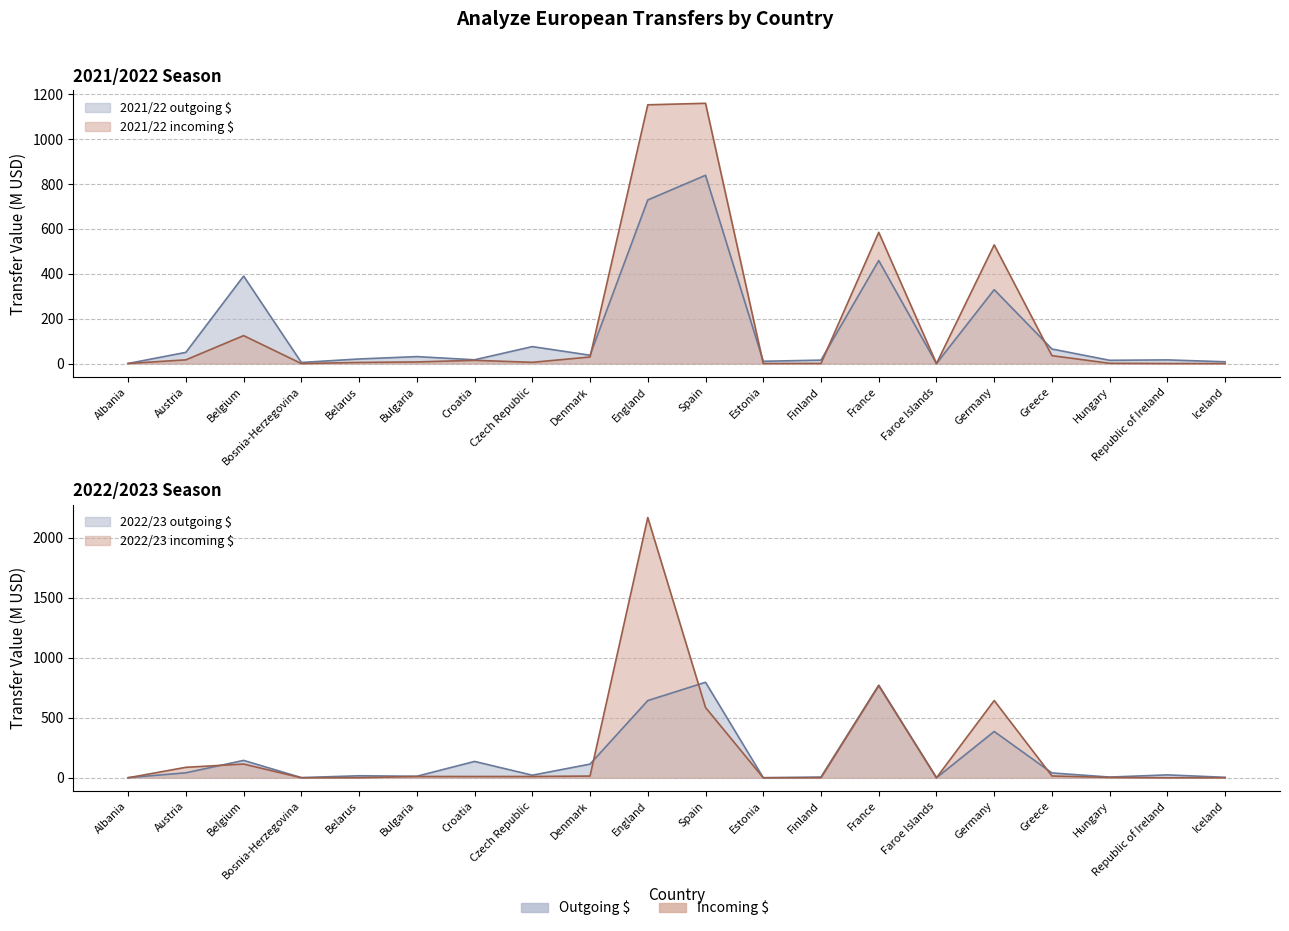

After their last crossing, which series has the higher values: 2022/23 incoming $ or 2022/23 outgoing $?

2022/23 outgoing $